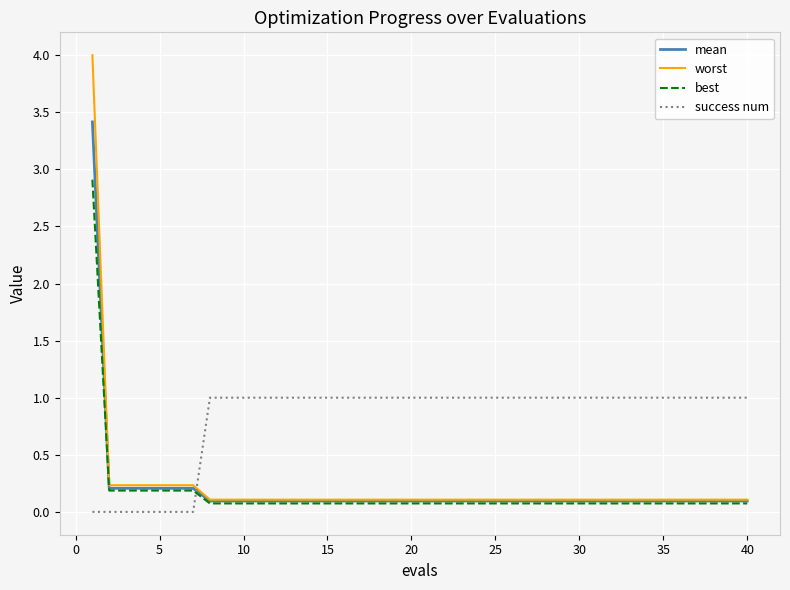

Rank the series by their maximum value, from lowest to highest.

success num, best, mean, worst